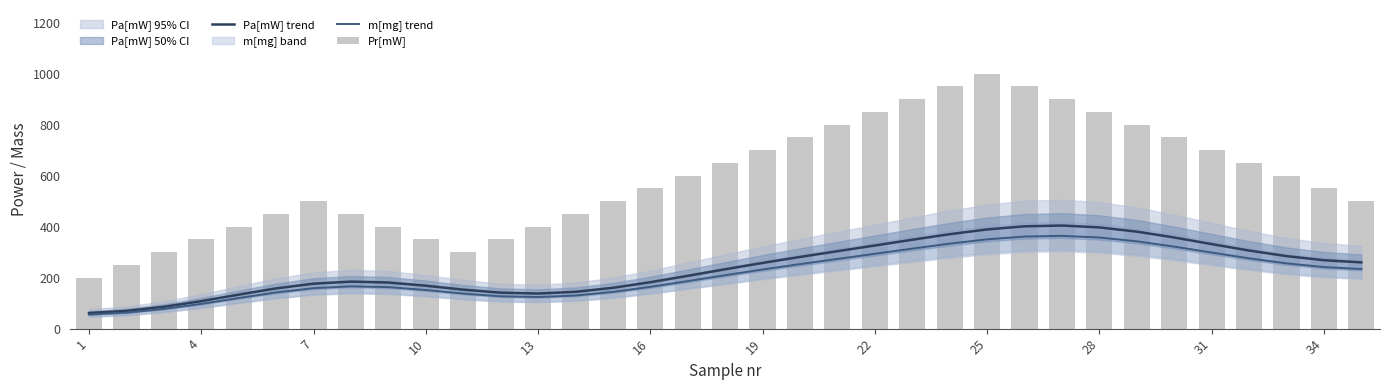

What is the difference between the maximum and minimum values in the Pa[mW] trend series?

343.2